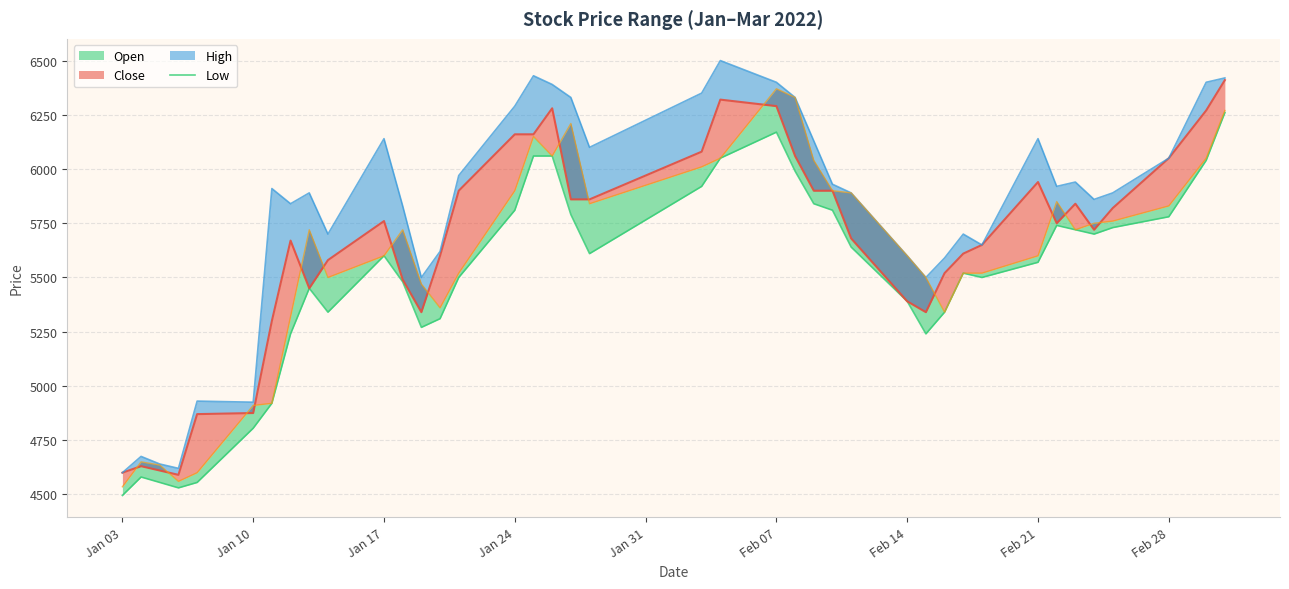

How many interior local valleys (lower than both neighbors) does the data have?

7